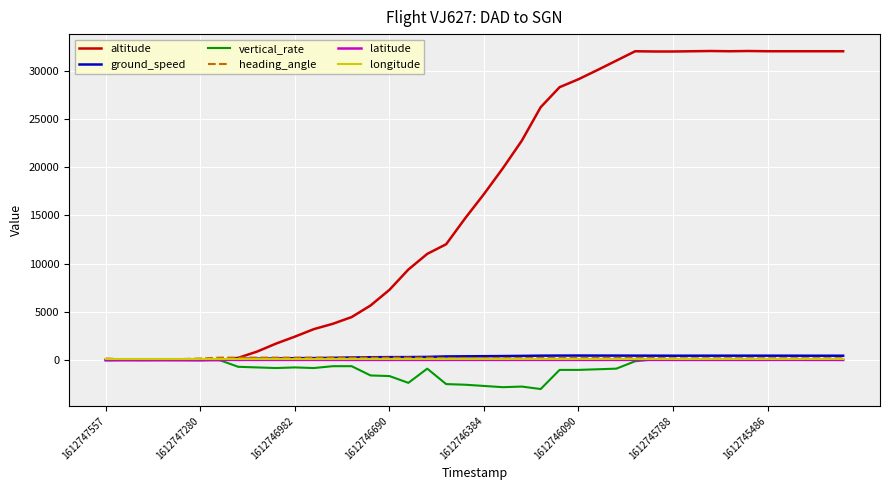

Which series has the widest spread of values?

altitude